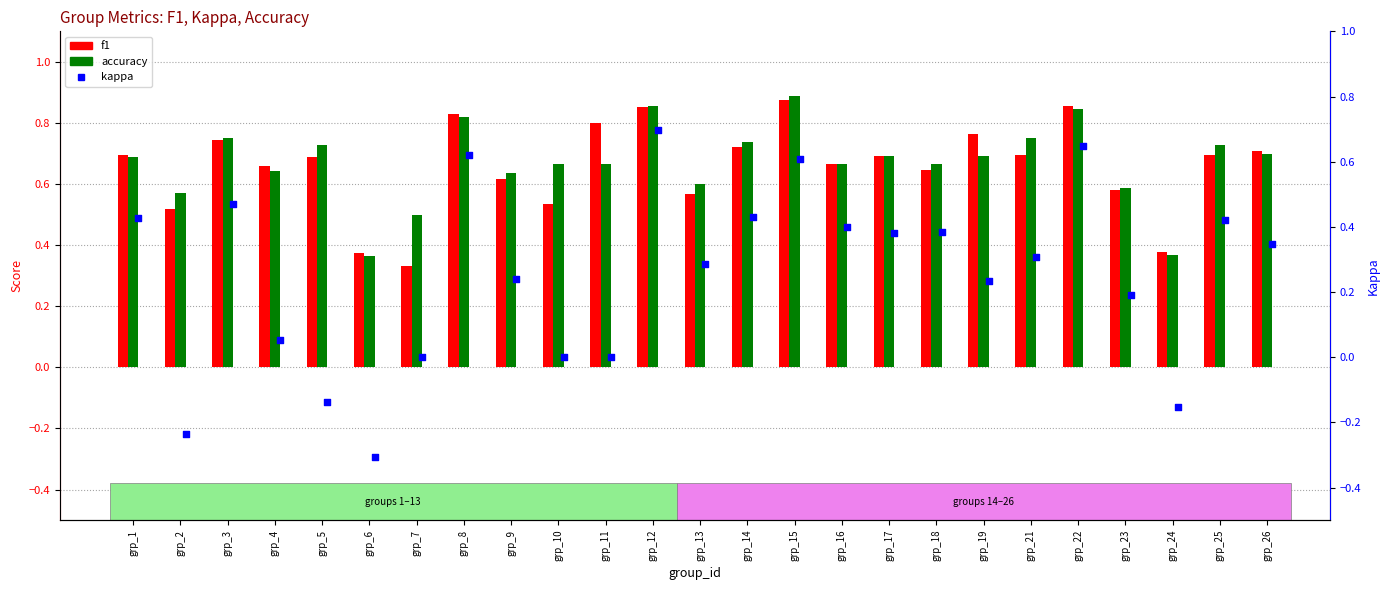

Which series has the largest total across all categories?

accuracy